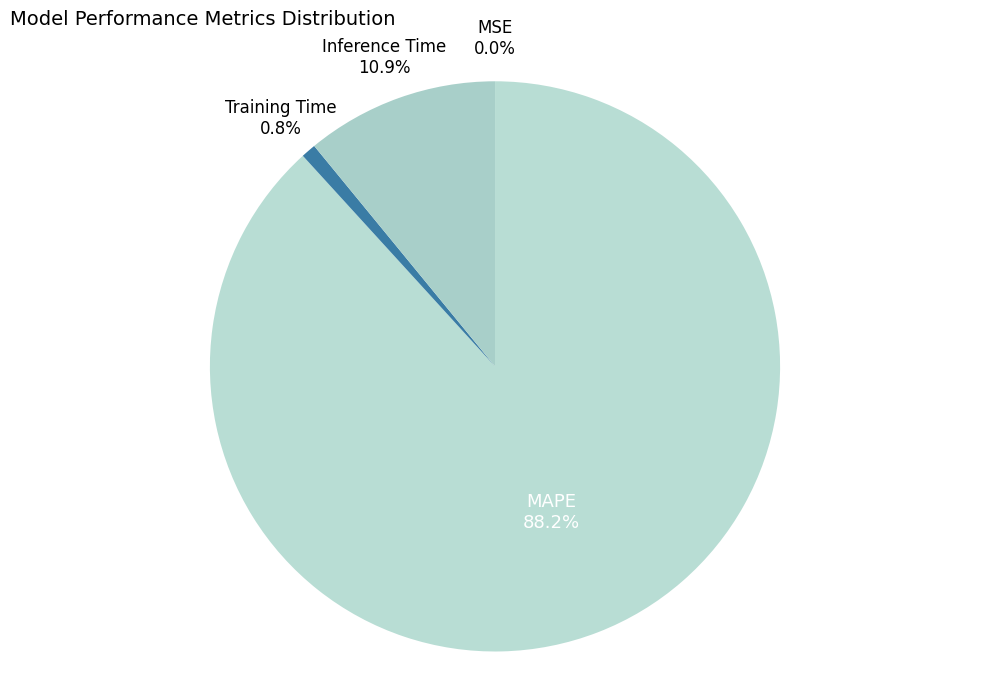

Between Inference Time and Training Time, which is larger?

Inference Time